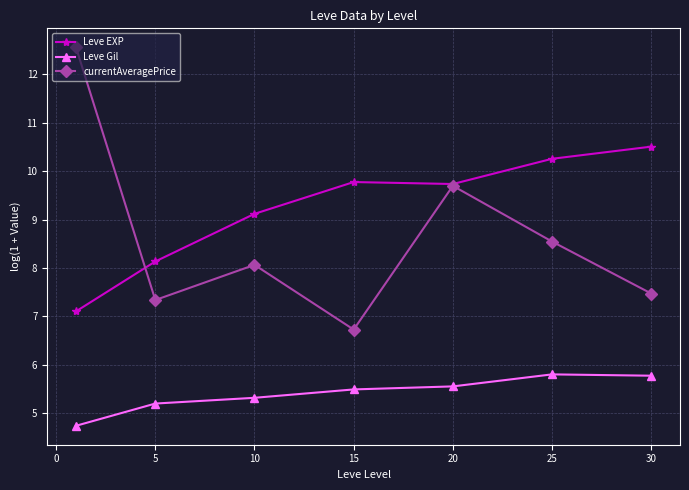

True or false: Leve EXP and Leve Gil cross at least once.

False